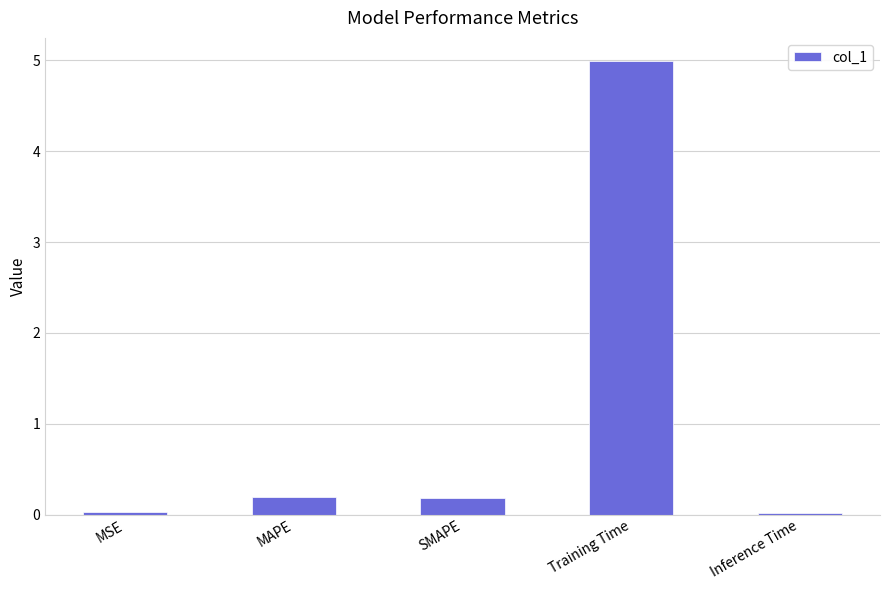

Are the bars horizontal?

No